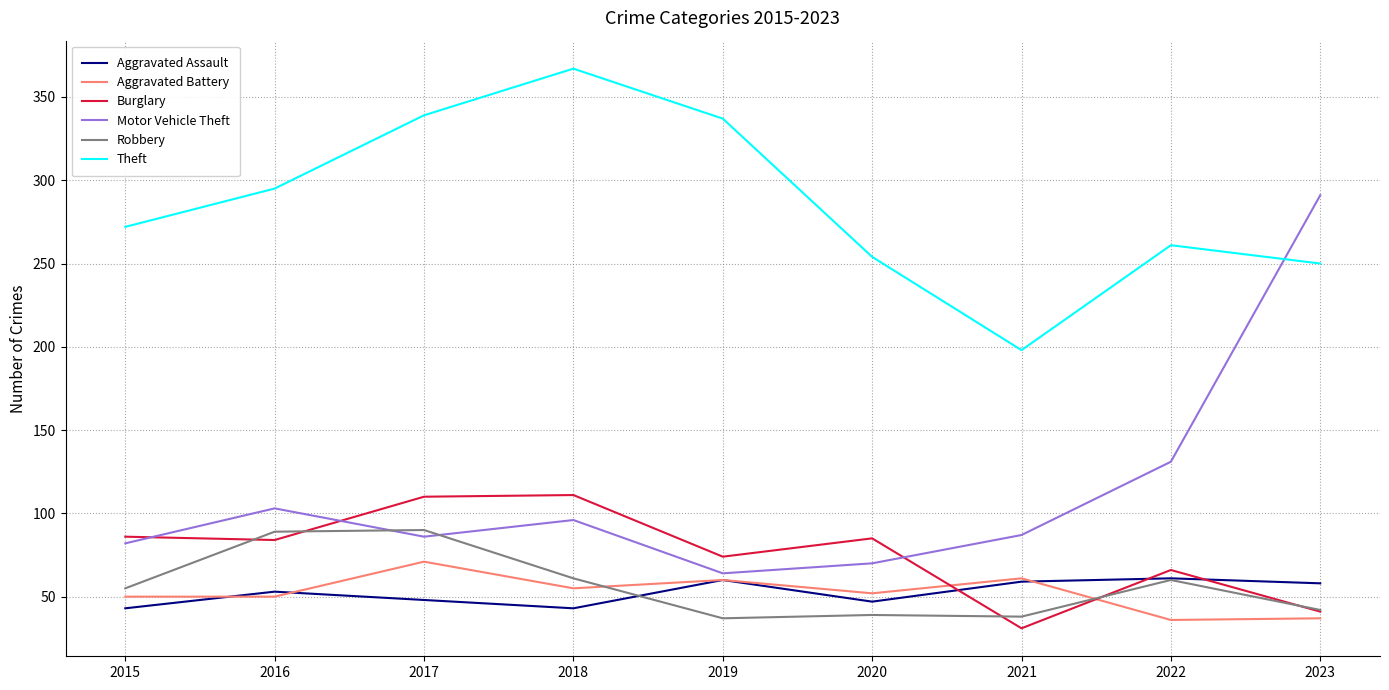

True or false: Theft has a value of 295 at 2016.

True